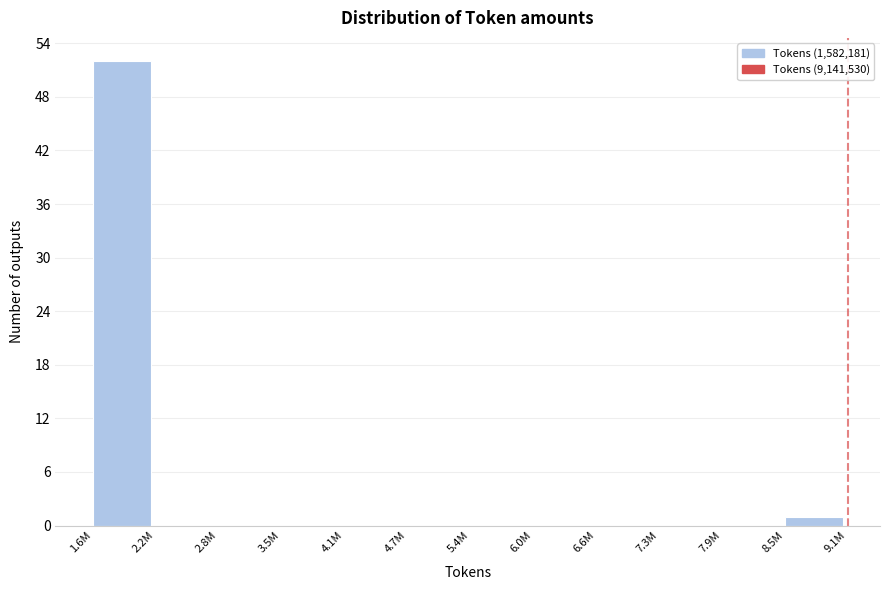

Reading left to right, list all the values displayed in this chart.

1.6M=52	2.2M=0	2.8M=0	3.5M=0	4.1M=0	4.7M=0	5.4M=0	6.0M=0	6.6M=0	7.3M=0	7.9M=0	8.5M=1